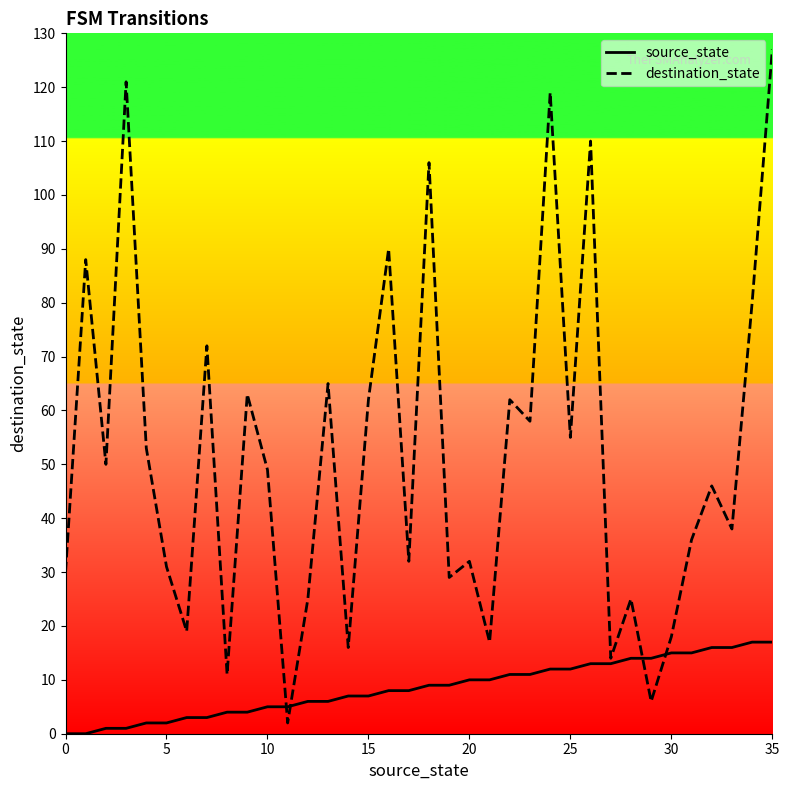

List the series in order of their peak value, highest first.

destination_state, source_state